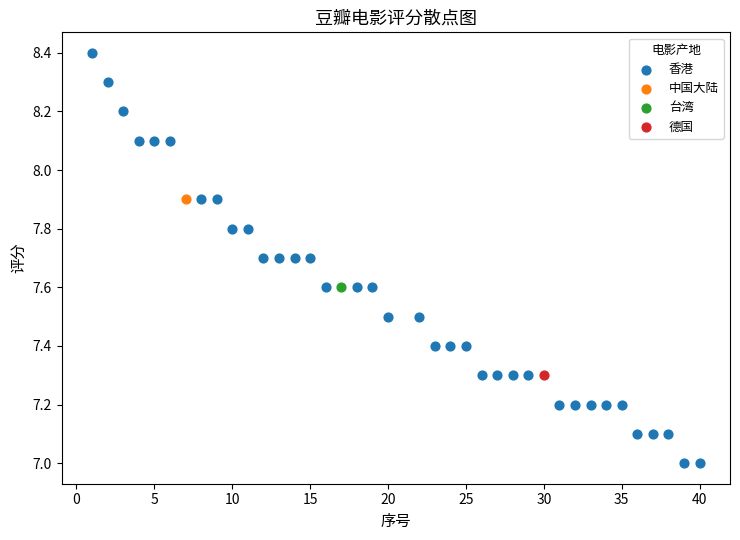

What are all the series names shown in the legend?

香港, 中国大陆, 台湾, 德国